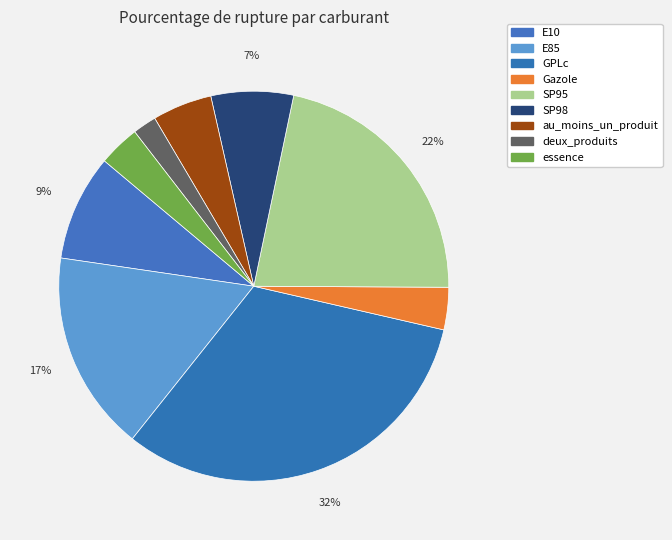

Does any single category account for the majority?

No